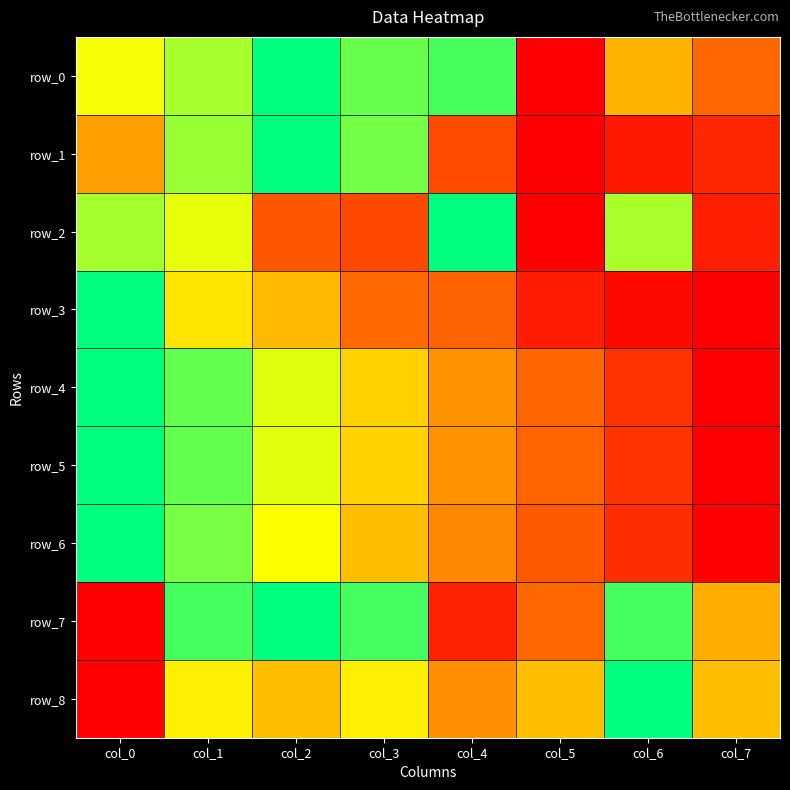

Which series changed the most between col_1 and col_6?

row_4